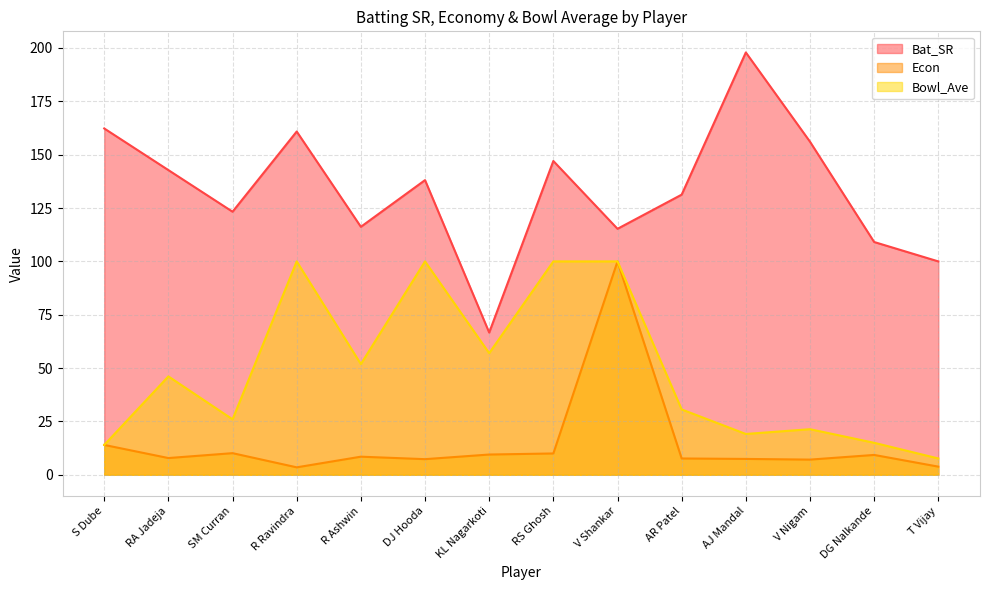

At which category is the sum across all series the highest?

V Shankar